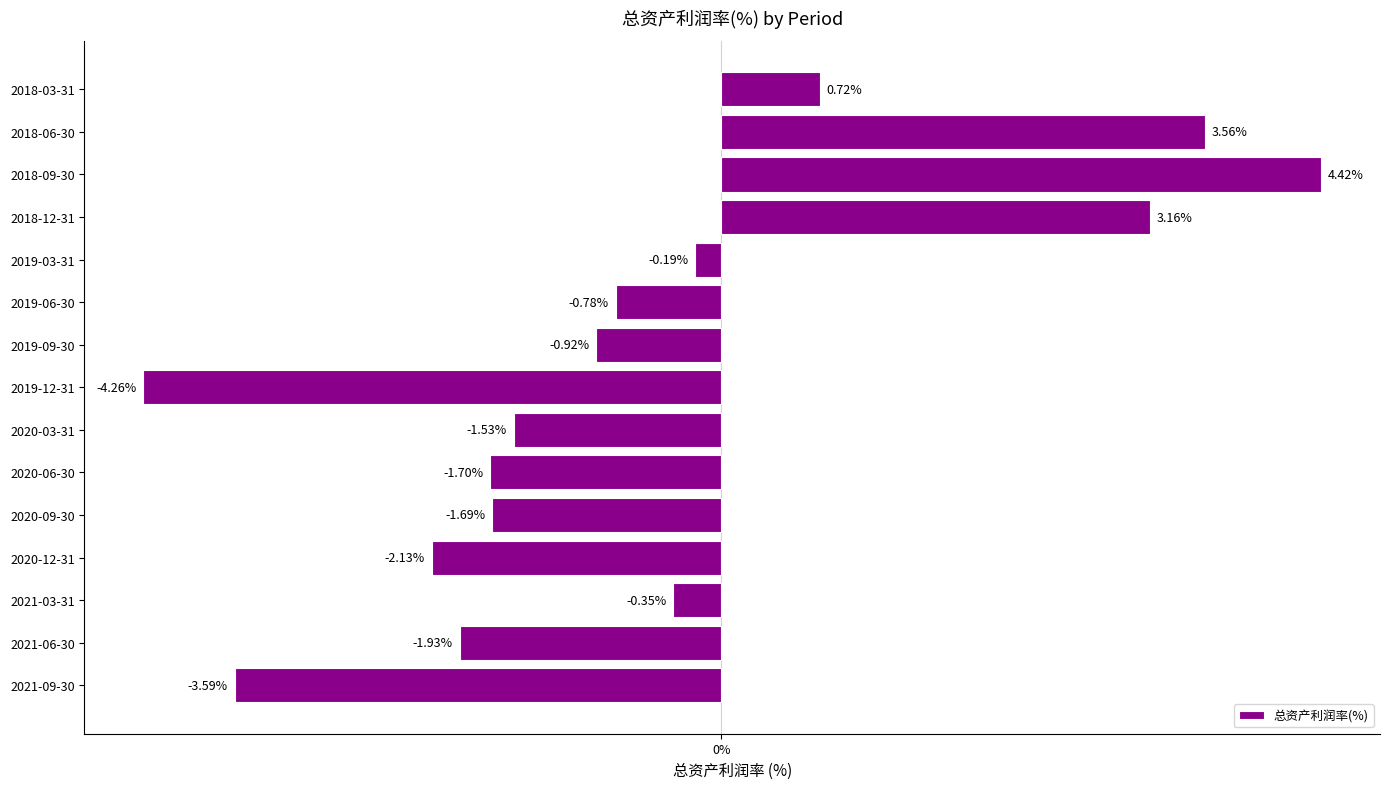

At which category does the chart reach its minimum across all series?

2019-12-31